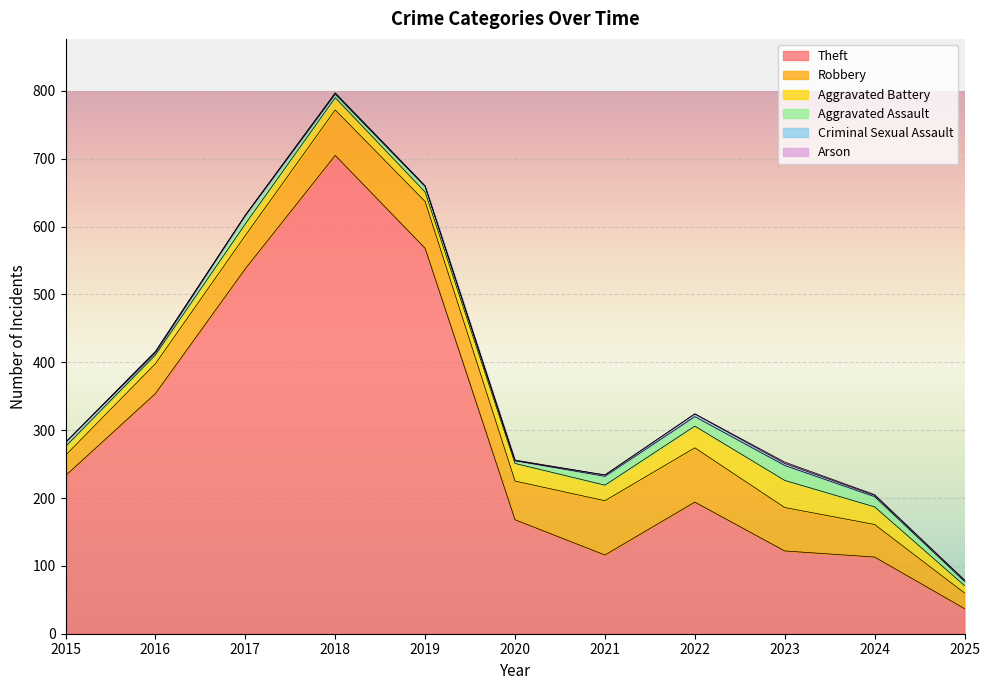

What is the average value of the Aggravated Assault series?

10